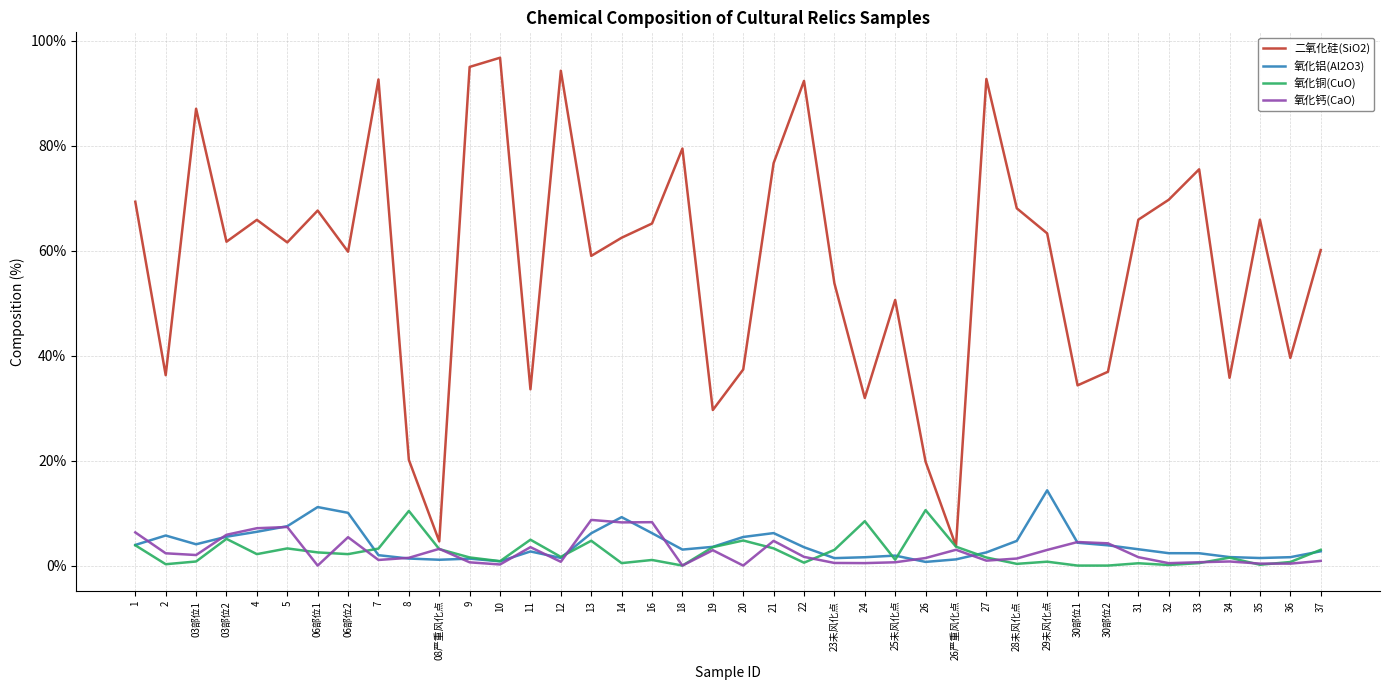

Is it true that 二氧化硅(SiO2) equals 51.5 at 30部位2?

False